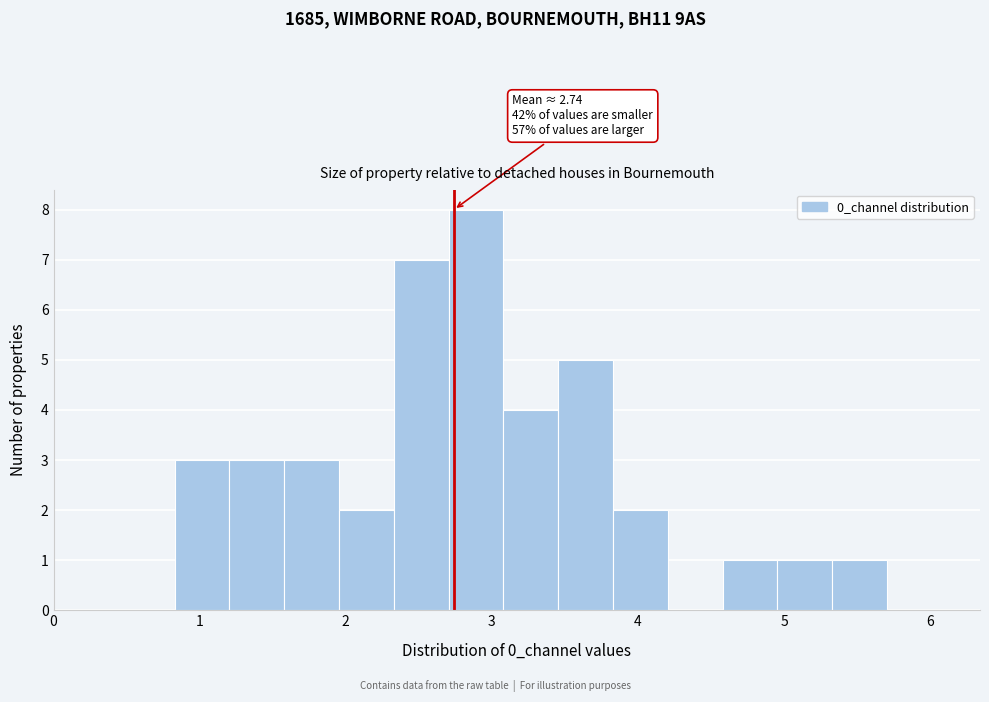

Around what value on the x-axis is the tallest bar? Give the approximate position of its centre, as read against the axis.

2.9